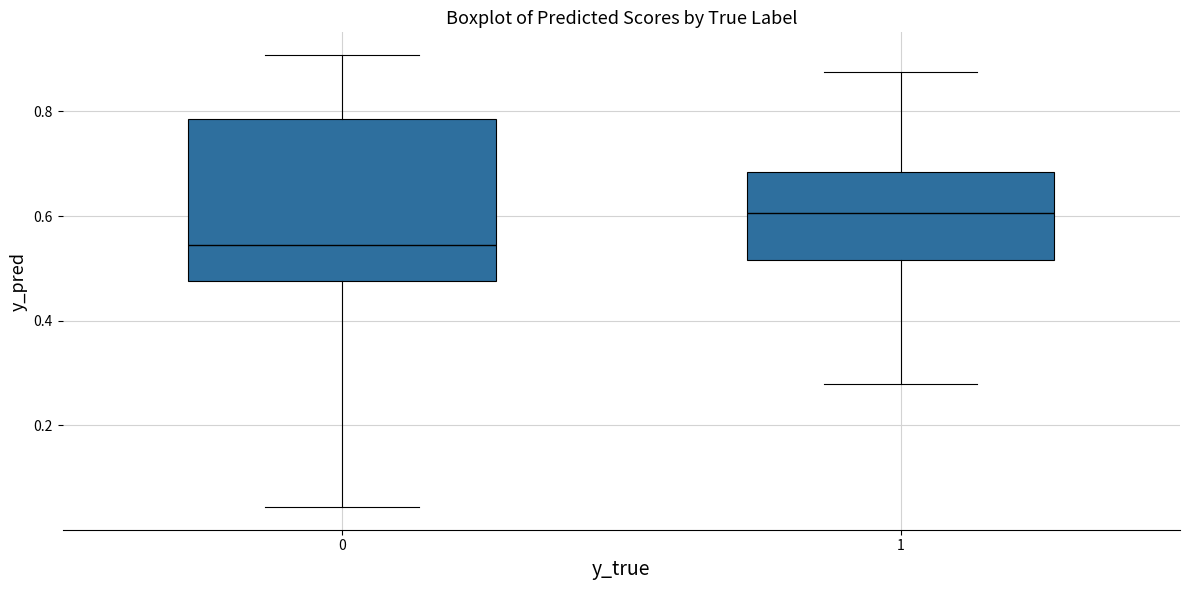

Which box's median line is the highest?

1